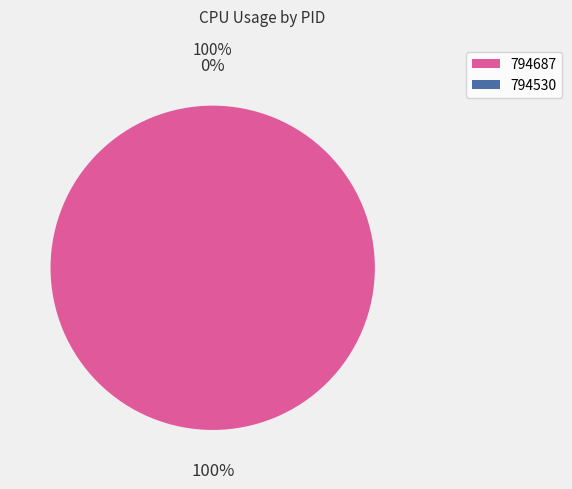

To the nearest percent, what is the average slice percentage?

50%